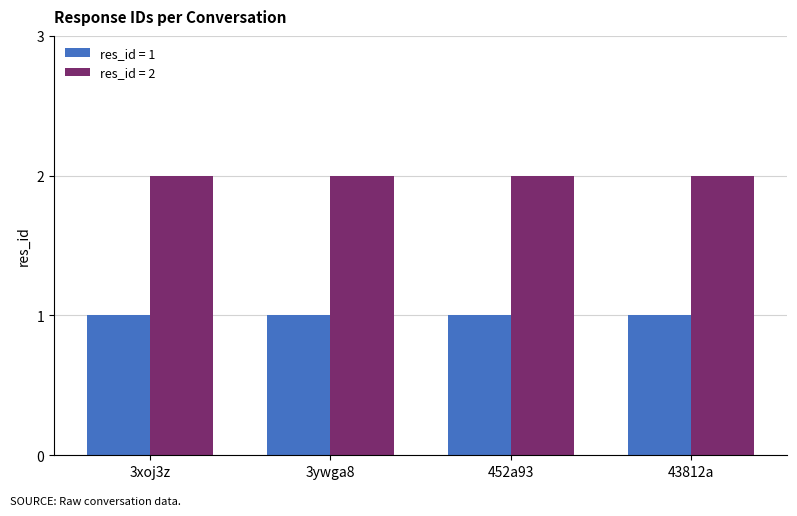

How many groups of bars are there?

4